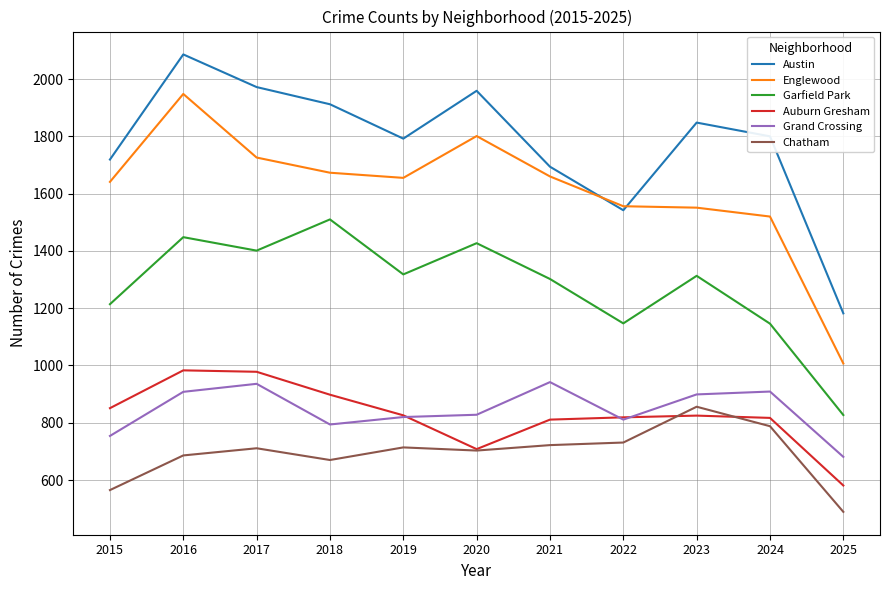

What is the maximum value for Austin?

2086